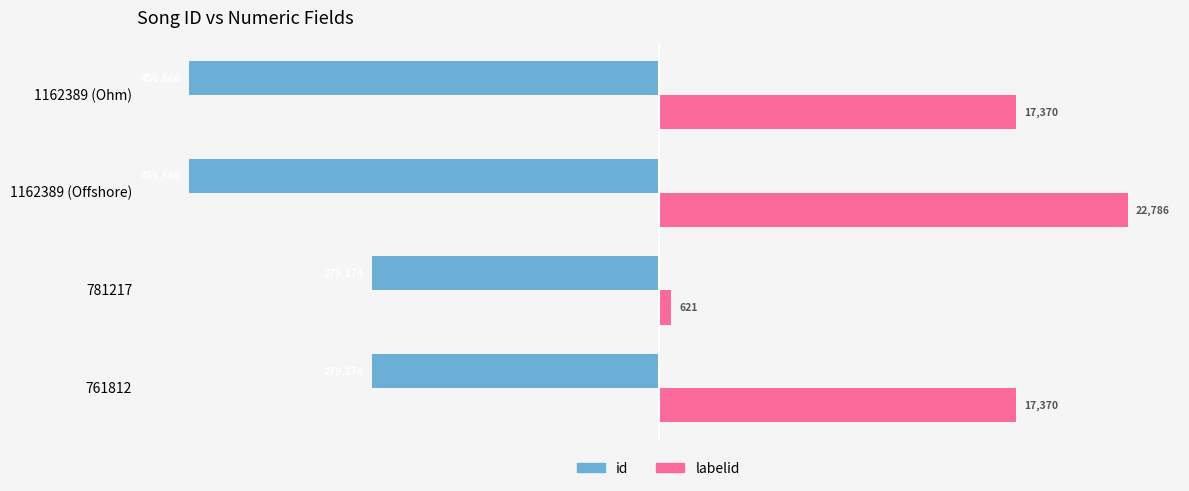

What are all the series names shown in the legend?

id, labelid